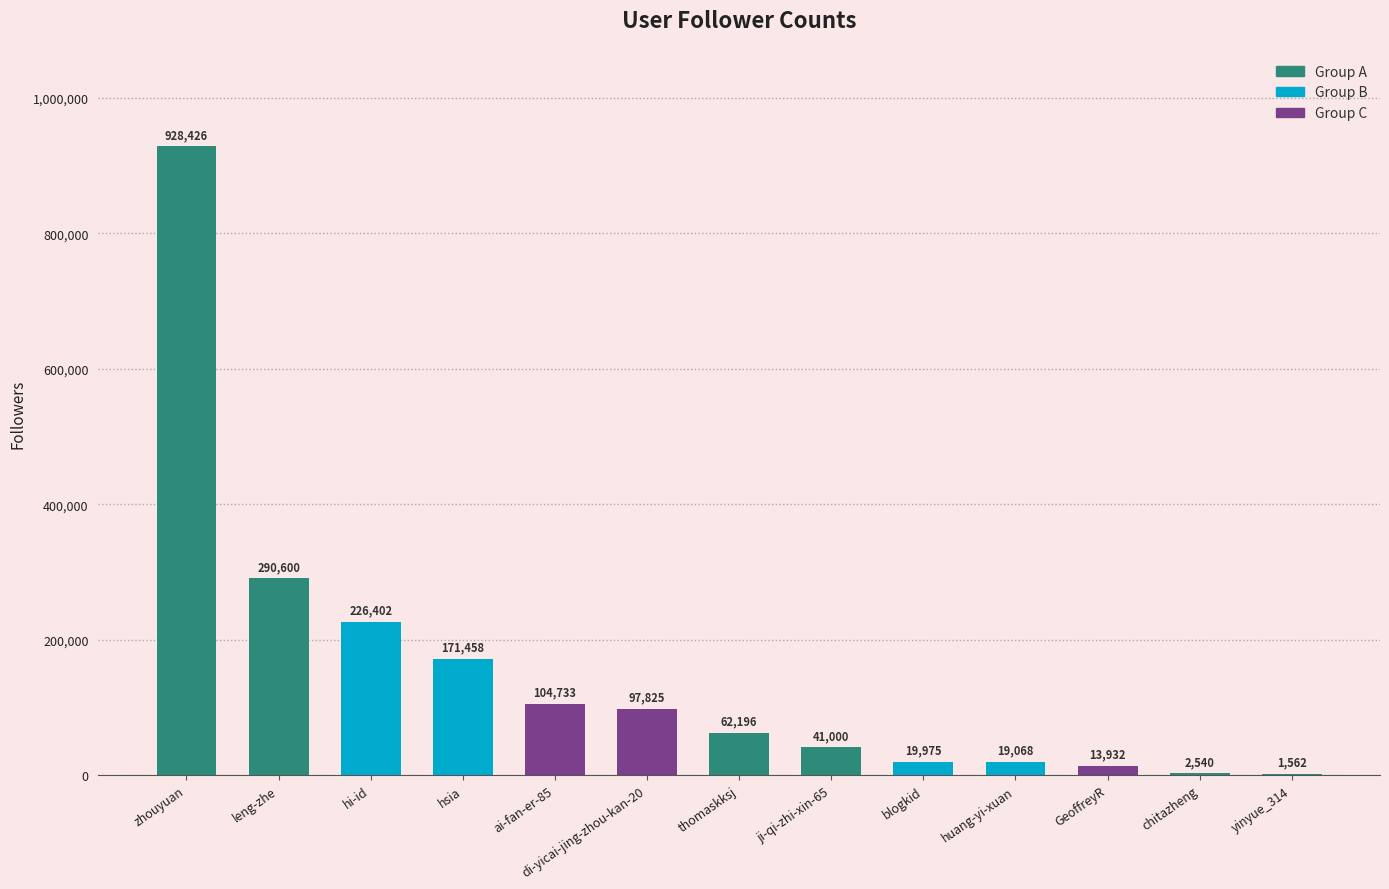

What is the sum of the values at zhouyuan and ji-qi-zhi-xin-65?

969426